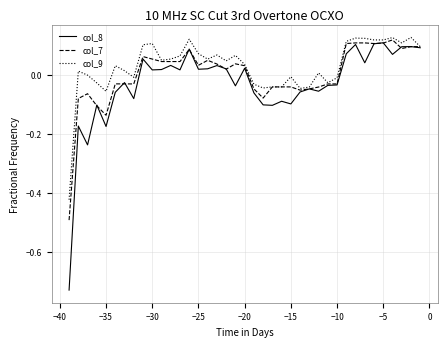

How many negative values does the col_7 series have?

18